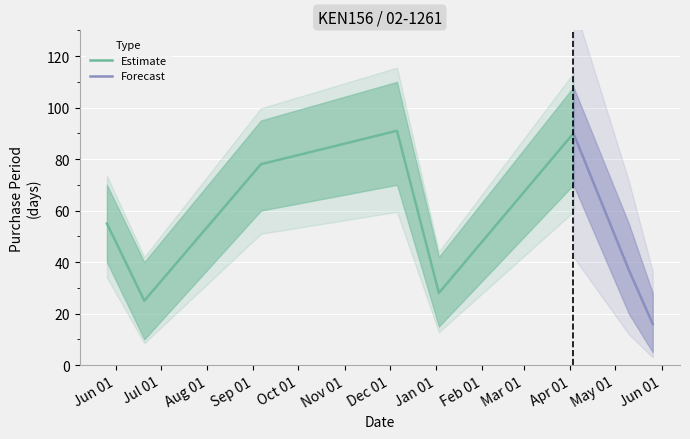

What position from the left is 2016-06-20?

2